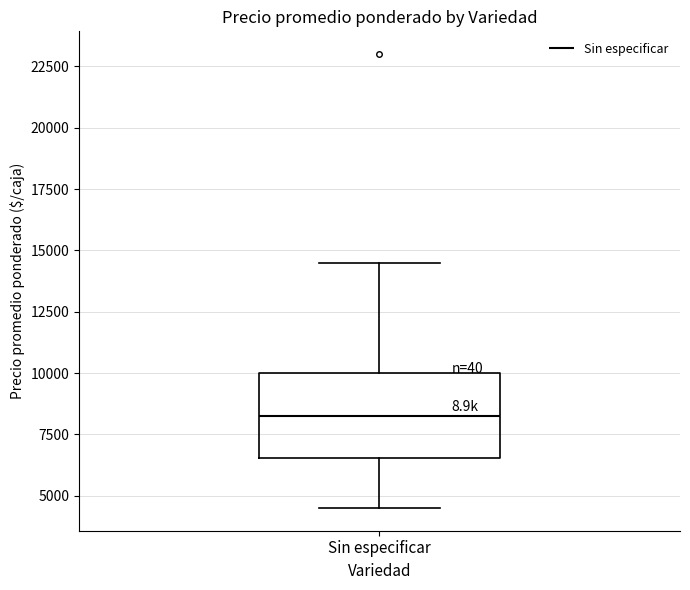

Read this box plot against the y-axis: the position of the median line, the range covered by the box, and the ends of both whiskers. The values are not printed on the chart, so give them approximately, as read against the axis.

median 8500, box 6500 to 10000, whiskers 4500 to 14500